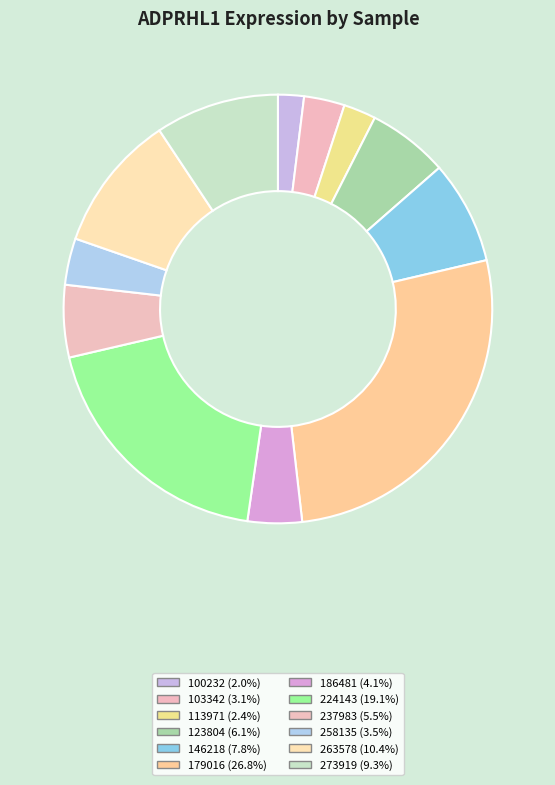

Is there any slice that represents more than half of the pie?

No